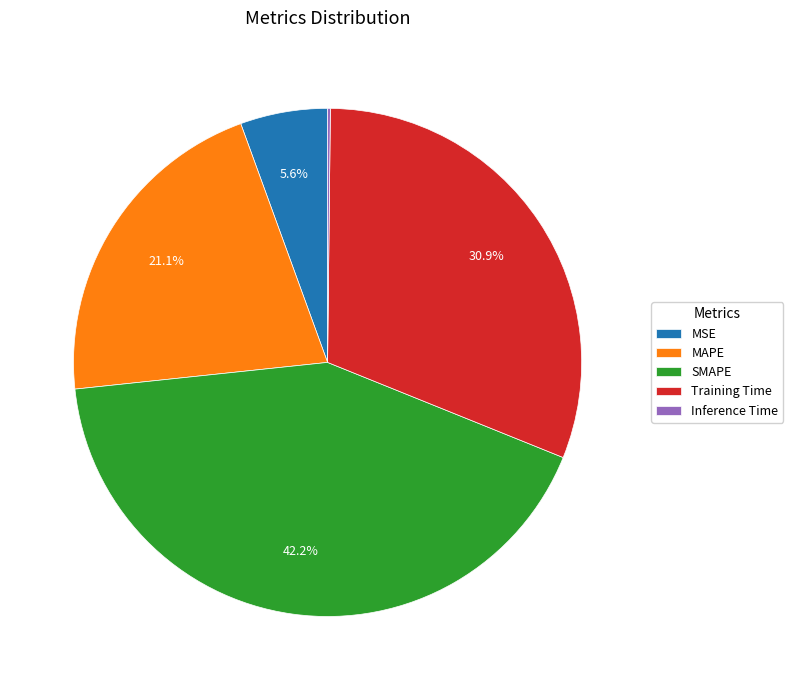

What is the total percentage of MSE and Training Time?

36.5%